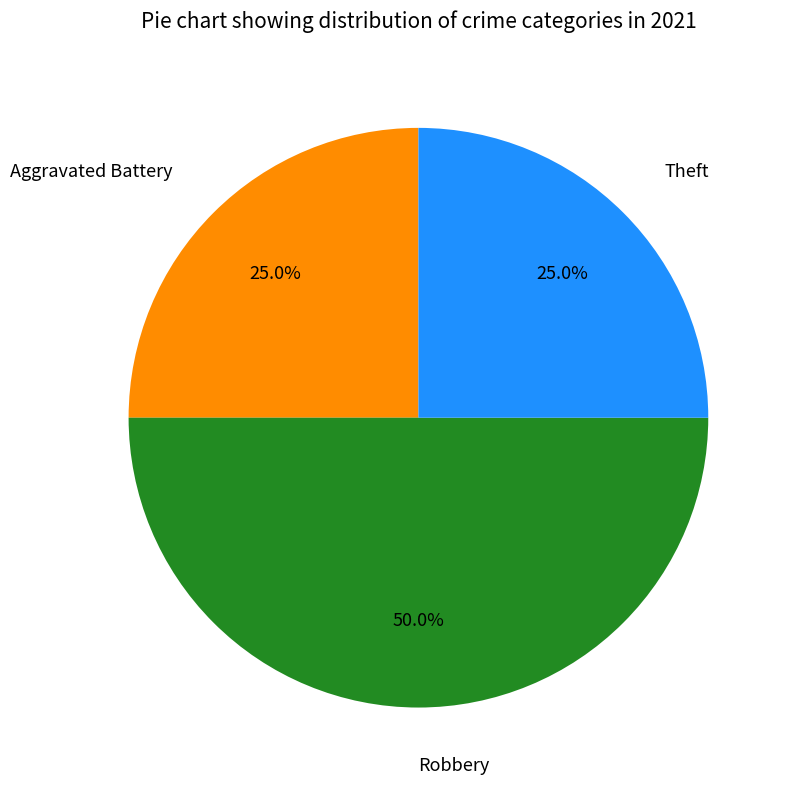

Is it true that Robbery is 43% of the pie?

False